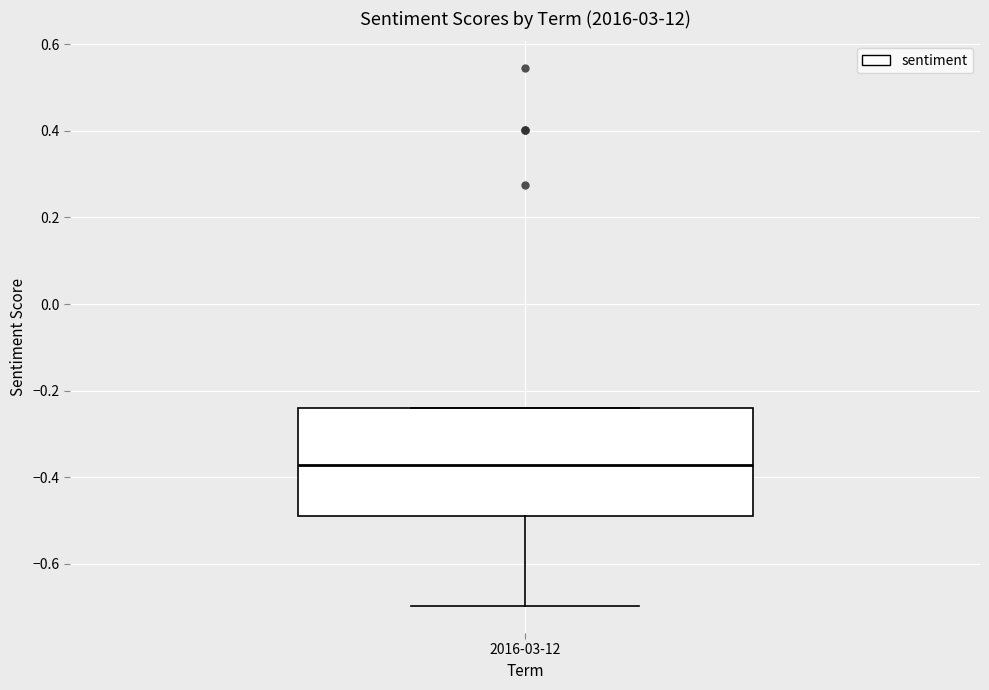

Transcribe this box plot: give where the median line is, the range the box spans, and where the two whiskers end, as read against the y-axis. The values are not printed on the chart, so give them approximately, as read against the axis.

median -0.38, box -0.50 to -0.24, whiskers -0.70 to -0.24